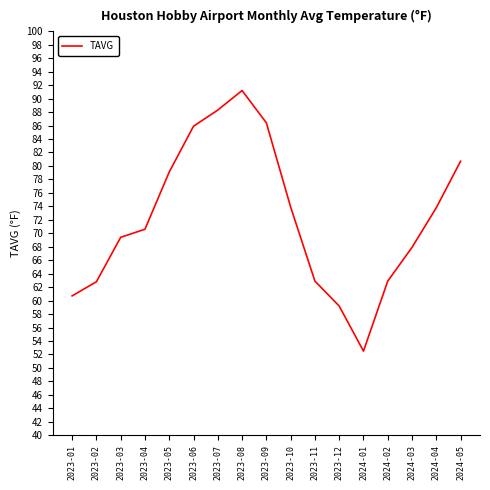

What is the change in value from 2023-01 to 2024-03?

+7.2